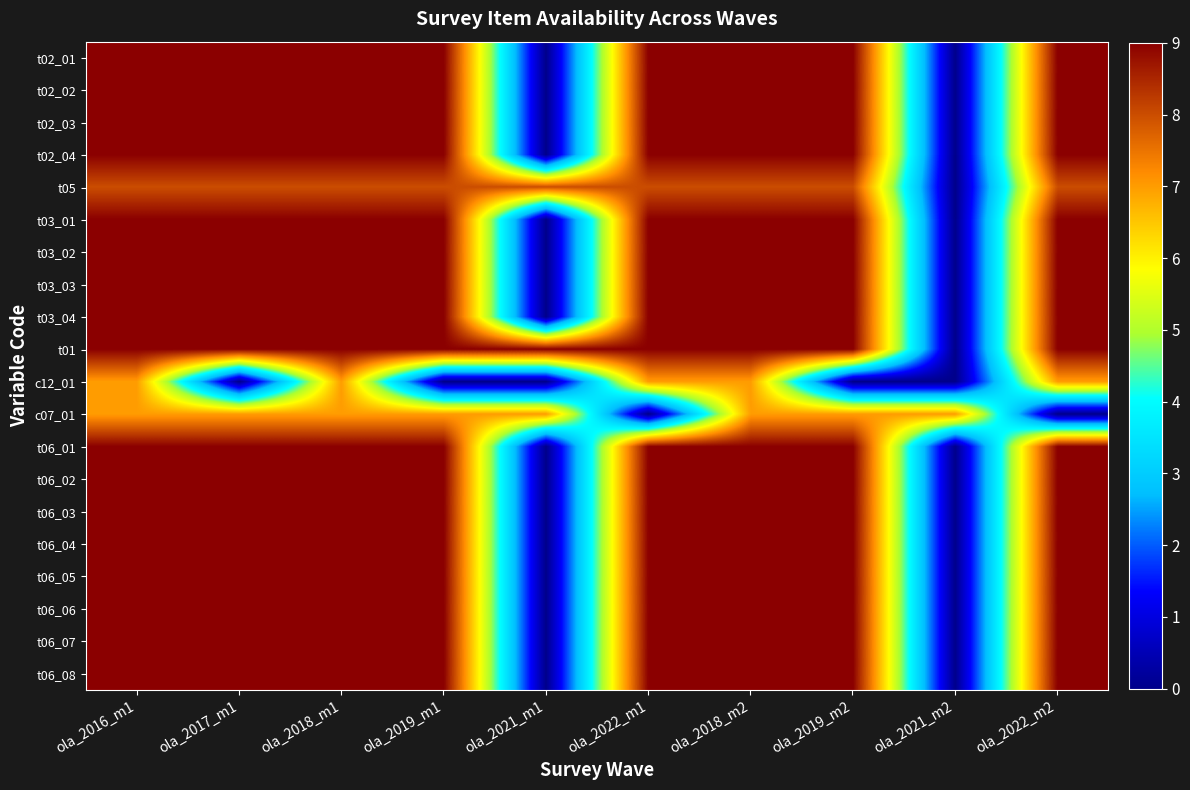

Count the number of data series in this chart.

20